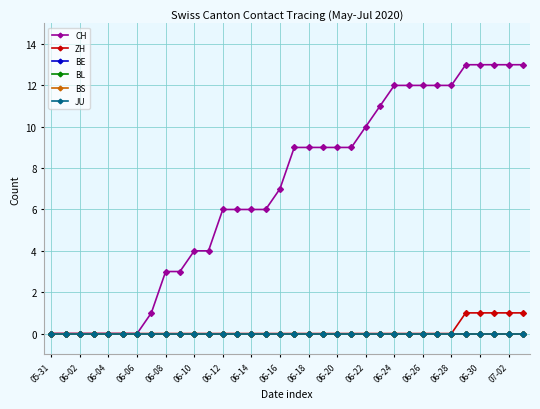

How many lines are shown in the chart?

6